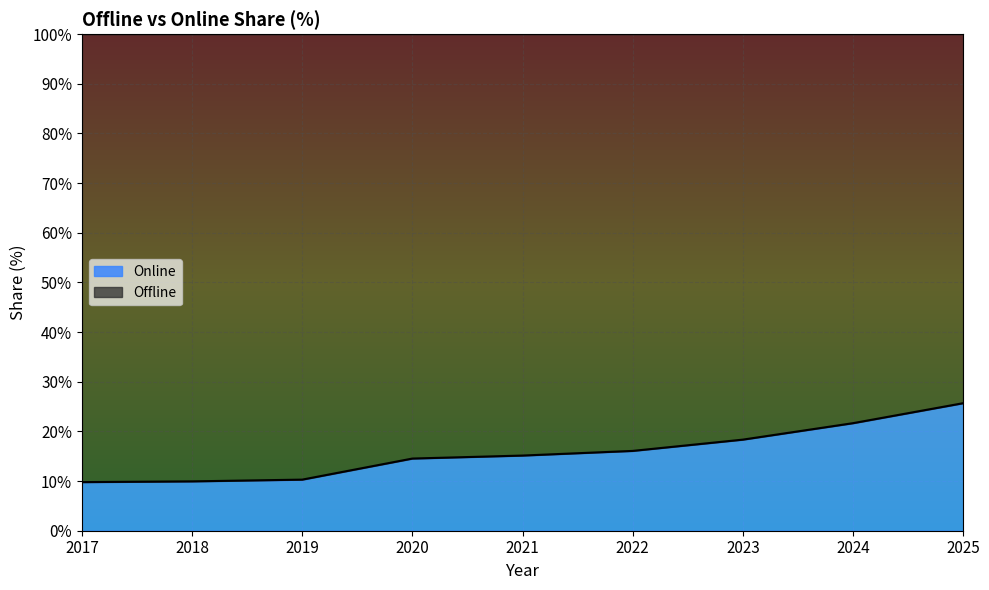

True or false: the data shows 4.5 at 2019.

False